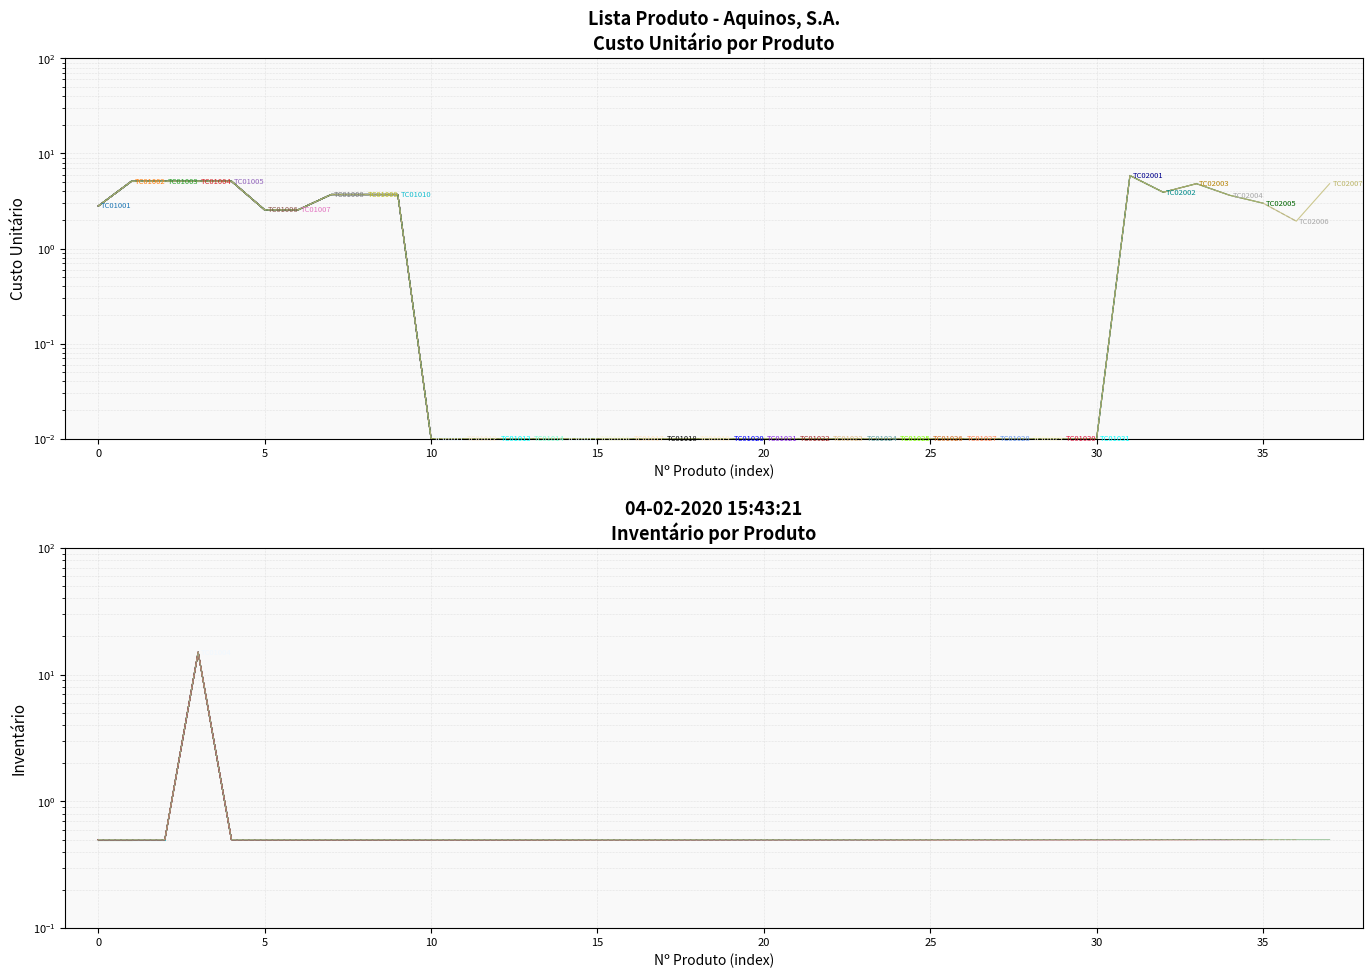

At which category is the sum across all series the highest?

TC01004